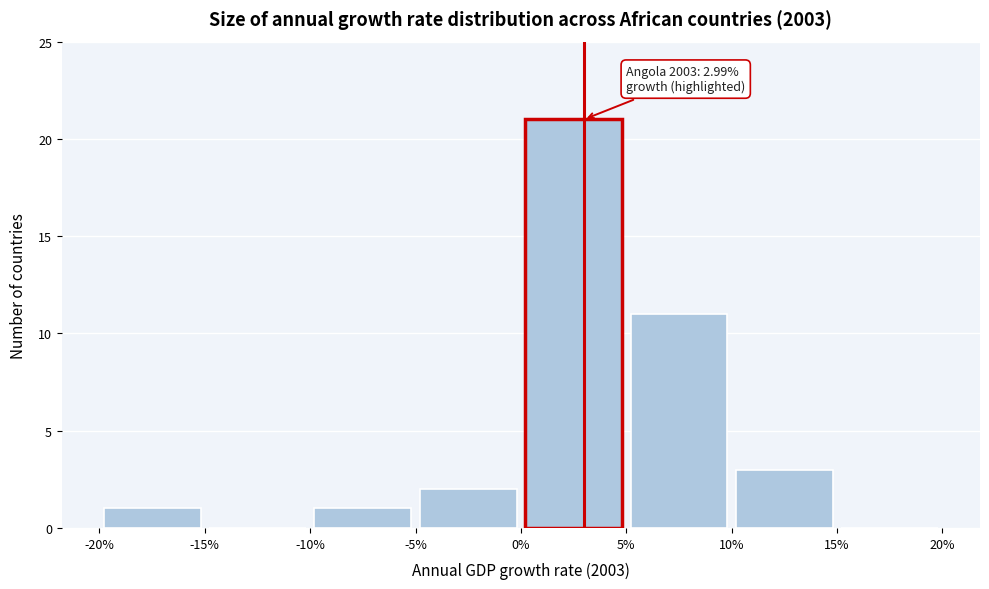

Which range on the x-axis has the tallest bar?

0% to 5%